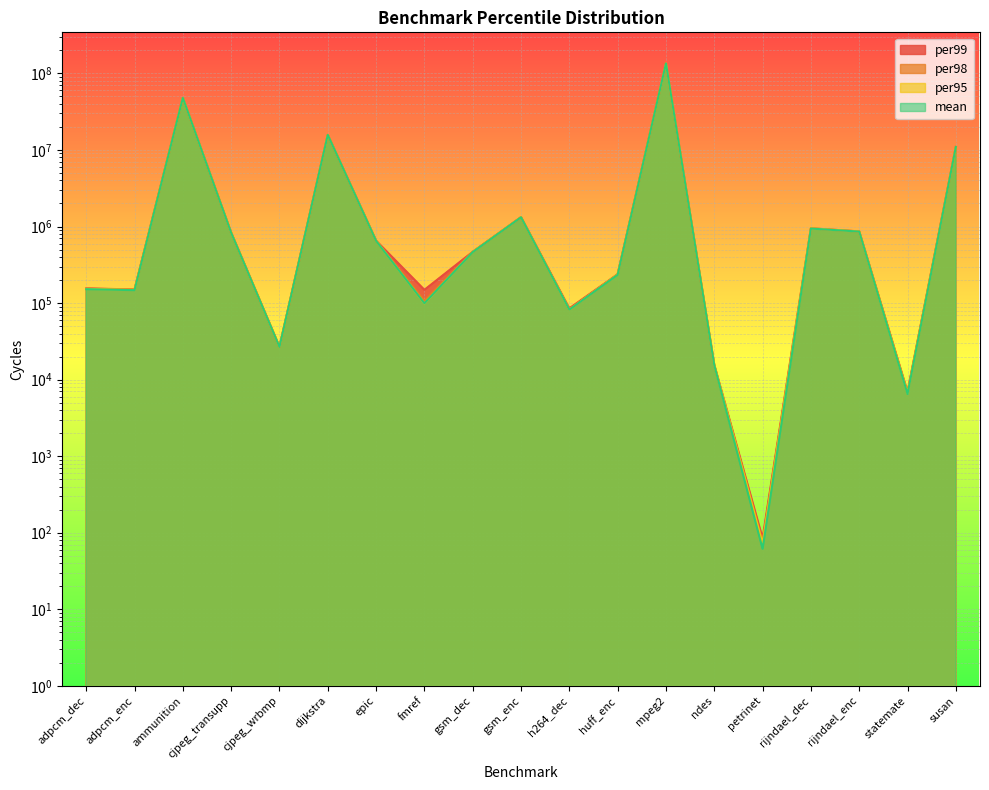

How many categories are shown in the chart?

19